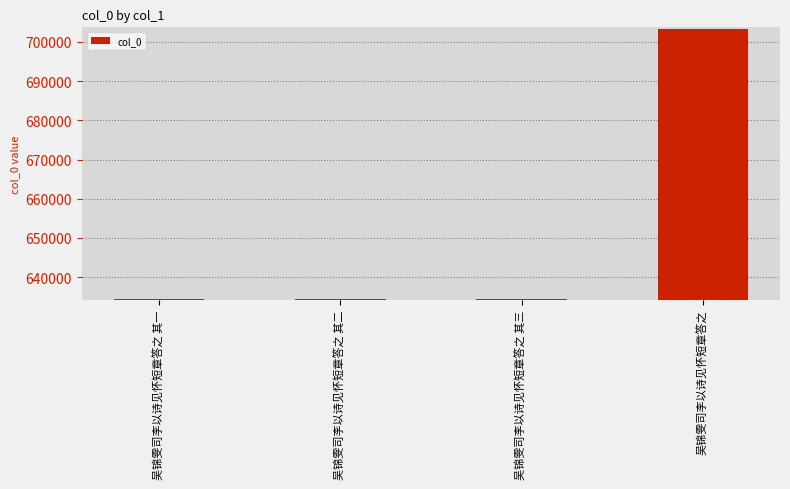

What is the value of the 3rd bar from the left?

634523